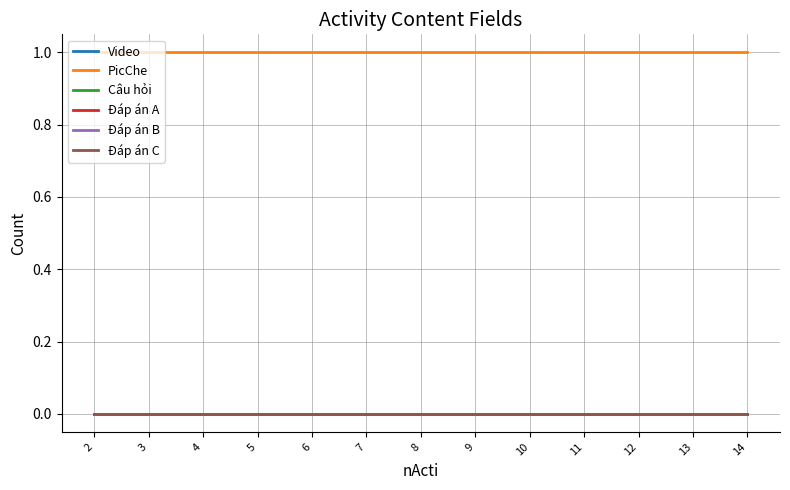

Does the chart display data point markers on the line(s)?

No